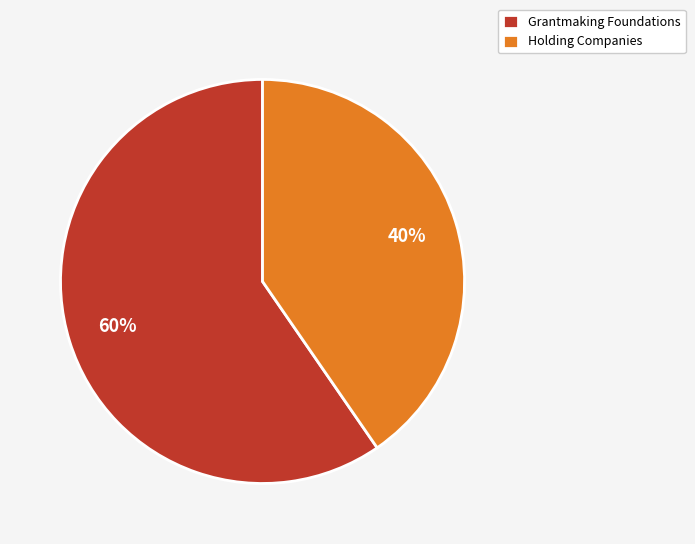

Is there any slice that represents more than half of the pie?

Yes